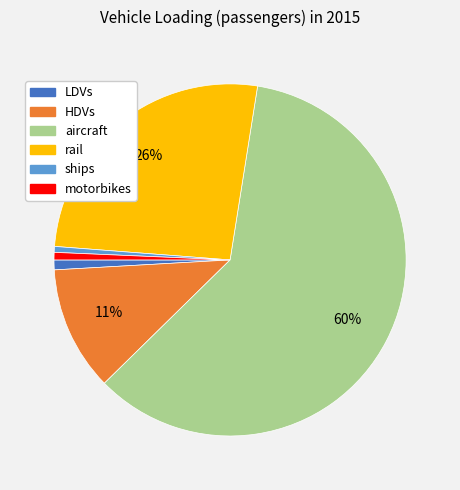

To the nearest percent, what is the average slice percentage?

17%